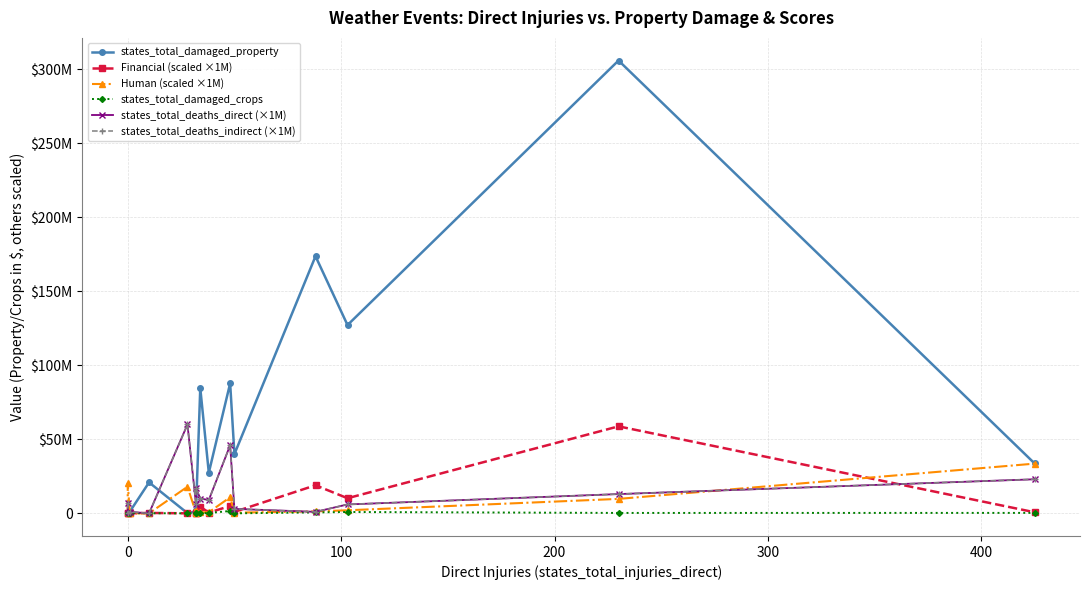

How many data points in Financial (scaled ×1M) are less than 476264?

7